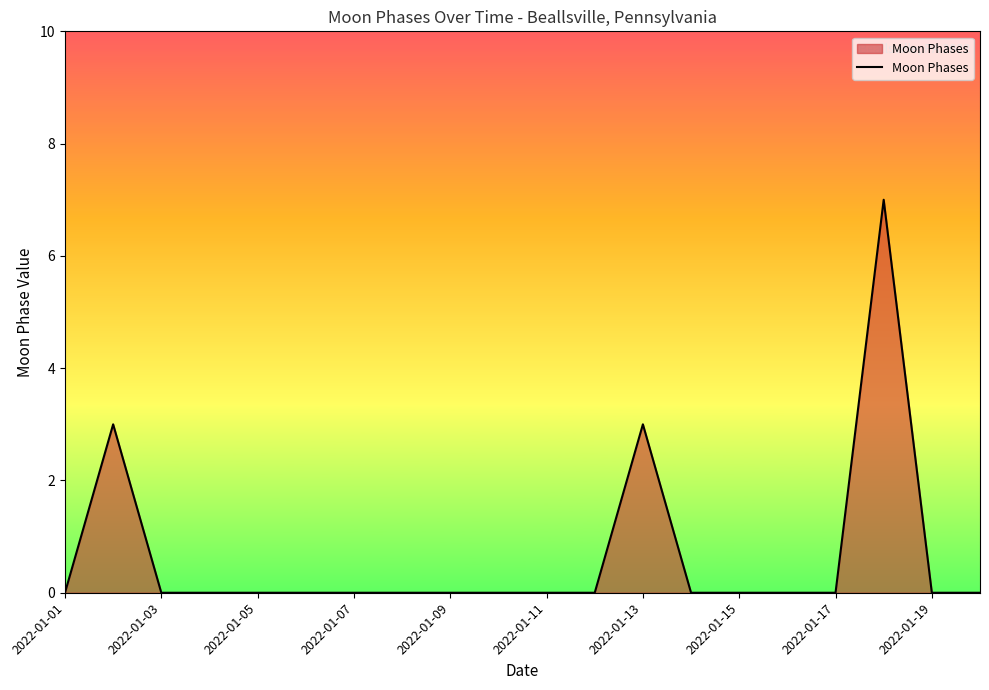

What is the maximum value shown in the chart?

7